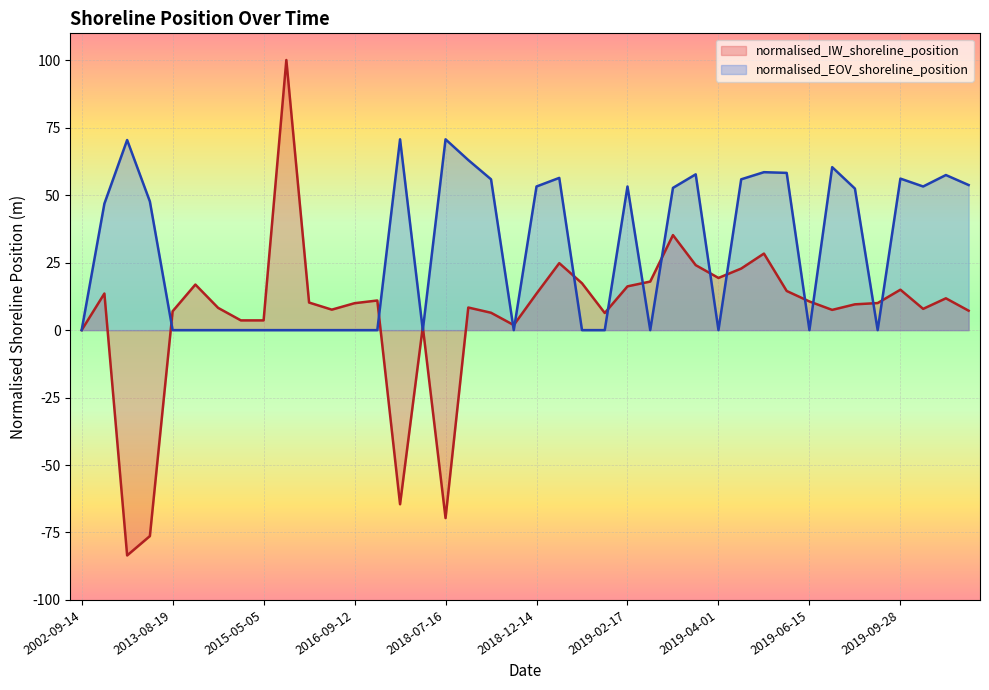

True or false: normalised_EOV_shoreline_position and normalised_IW_shoreline_position cross at least once.

True